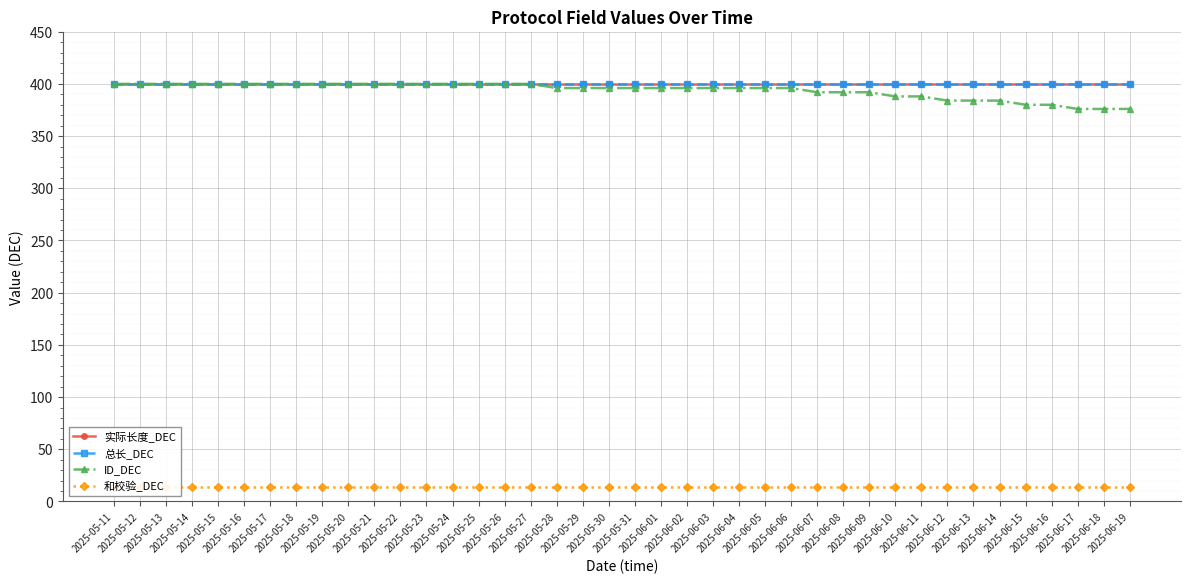

Which has a higher value, 2025-06-14 or 2025-06-11?

2025-06-14